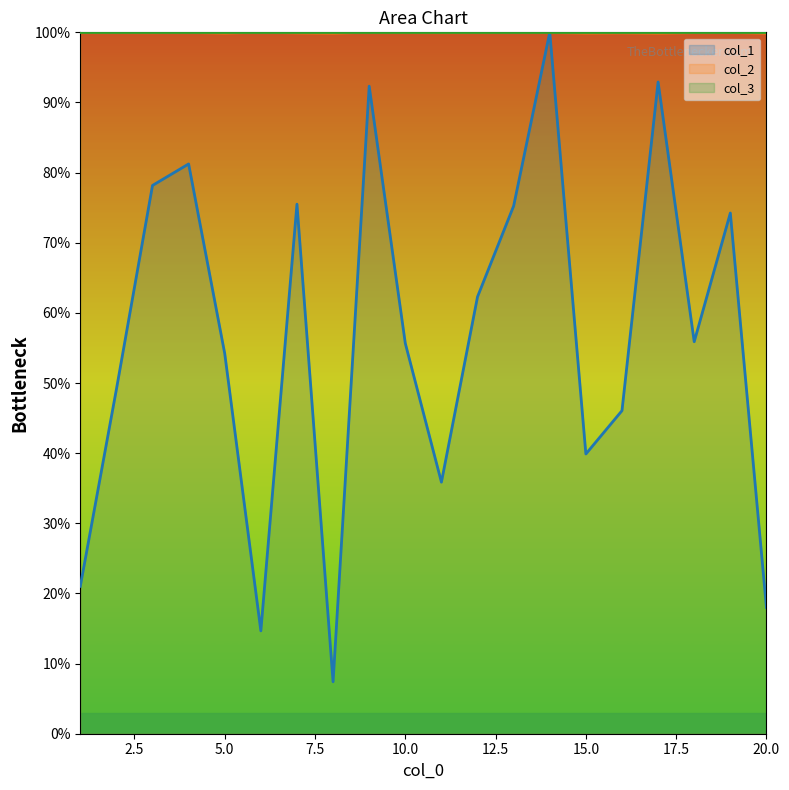

What is the value of the col_1 point at the 10th from the left?

55.7